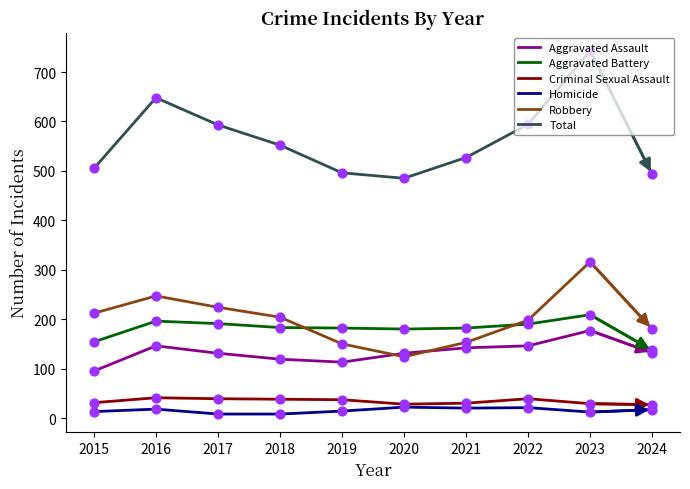

Which series has the largest total across all categories?

Total